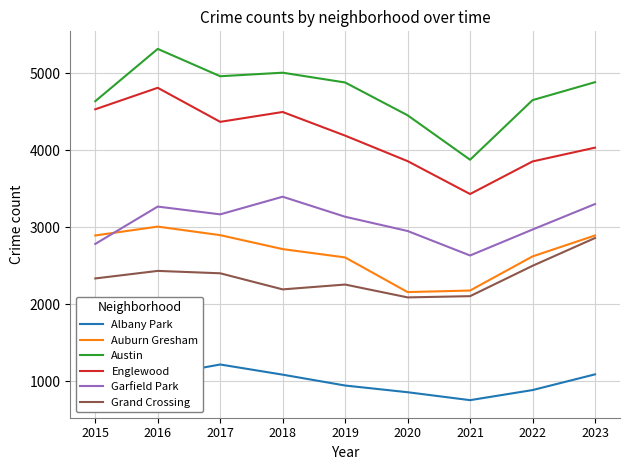

Which category has the lowest value across all series?

2021